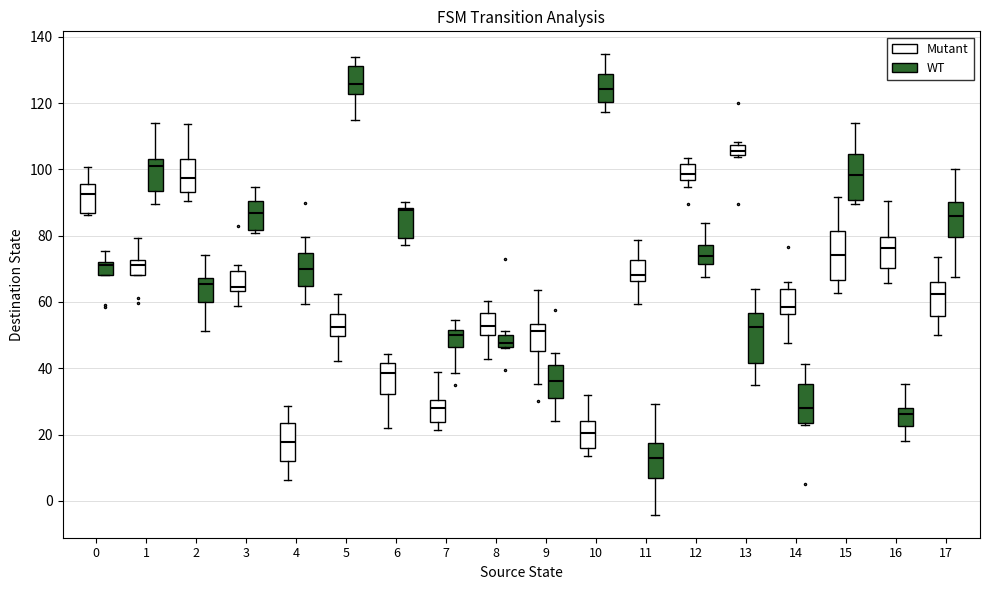

Reading left to right, read every box against the y-axis: the position of its median line, the range the box covers, and the ends of its whiskers. The values are not printed on the chart, so give them approximately, as read against the axis.

0 (Mutant): median 92, box 86 to 96, whiskers 86 to 100
0 (WT): median 72 (just below the box's upper edge), box 68 to 72, whiskers 68 to 76
1 (Mutant): median 72 (just below the box's upper edge), box 68 to 72, whiskers 68 to 80
1 (WT): median 102, box 94 to 104, whiskers 90 to 114
2 (Mutant): median 98, box 94 to 104, whiskers 90 to 114
2 (WT): median 66, box 60 to 68, whiskers 52 to 74
3 (Mutant): median 64 (just above the box's lower edge), box 64 to 70, whiskers 58 to 72
3 (WT): median 86, box 82 to 90, whiskers 80 to 94
4 (Mutant): median 18, box 12 to 24, whiskers 6 to 28
4 (WT): median 70, box 64 to 74, whiskers 60 to 80
5 (Mutant): median 52, box 50 to 56, whiskers 42 to 62
5 (WT): median 126, box 122 to 132, whiskers 114 to 134
6 (Mutant): median 38, box 32 to 42, whiskers 22 to 44
6 (WT): median 88 (just below the box's upper edge), box 80 to 88, whiskers 78 to 90
7 (Mutant): median 28, box 24 to 30, whiskers 22 to 38
7 (WT): median 50, box 46 to 52, whiskers 38 to 54
8 (Mutant): median 52, box 50 to 56, whiskers 42 to 60
8 (WT): median 48, box 46 to 50, whiskers 46 to 52
9 (Mutant): median 52, box 46 to 54, whiskers 36 to 64
9 (WT): median 36, box 32 to 40, whiskers 24 to 44
10 (Mutant): median 20, box 16 to 24, whiskers 14 to 32
10 (WT): median 124, box 120 to 128, whiskers 118 to 134
11 (Mutant): median 68, box 66 to 72, whiskers 60 to 78
11 (WT): median 12, box 6 to 18, whiskers -4 to 30
12 (Mutant): median 98, box 96 to 102, whiskers 94 to 104
12 (WT): median 74, box 72 to 78, whiskers 68 to 84
13 (Mutant): median 106, box 104 to 108, whiskers 104 to 108 (just above the box's upper edge)
13 (WT): median 52, box 42 to 56, whiskers 34 to 64
14 (Mutant): median 58, box 56 to 64, whiskers 48 to 66
14 (WT): median 28, box 24 to 36, whiskers 22 to 42
15 (Mutant): median 74, box 66 to 82, whiskers 62 to 92
15 (WT): median 98, box 90 to 104, whiskers 90 (just below the box's lower edge) to 114
16 (Mutant): median 76, box 70 to 80, whiskers 66 to 90
16 (WT): median 26, box 22 to 28, whiskers 18 to 36
17 (Mutant): median 62, box 56 to 66, whiskers 50 to 74
17 (WT): median 86, box 80 to 90, whiskers 68 to 100